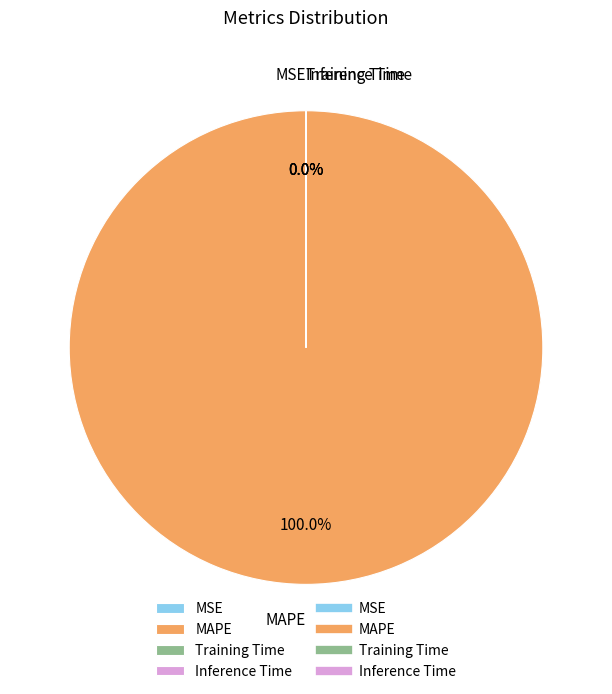

Which category accounts for the majority?

MAPE